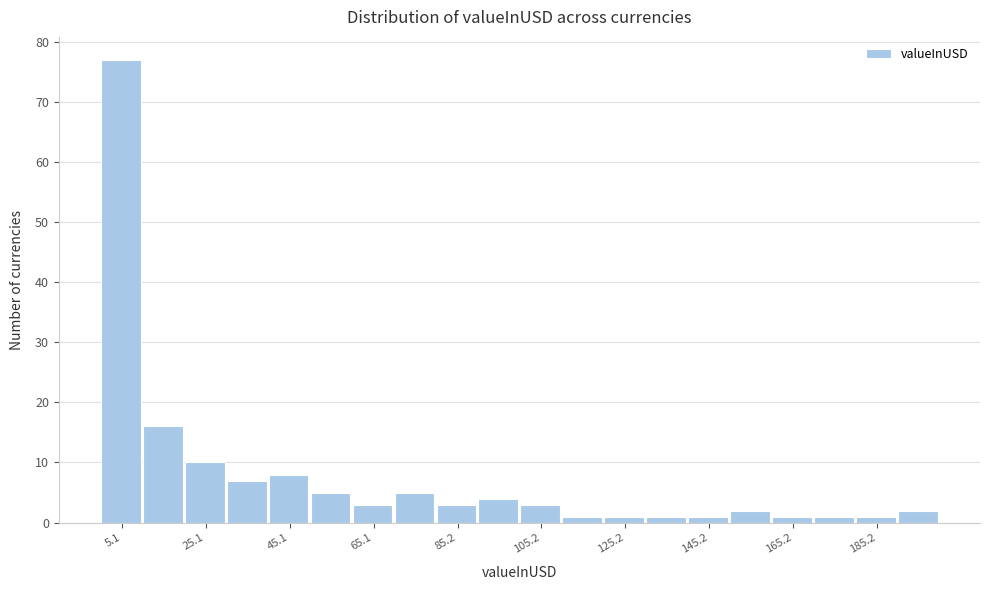

Around what value on the x-axis is the tallest bar? Give the approximate position of its centre, as read against the axis.

5